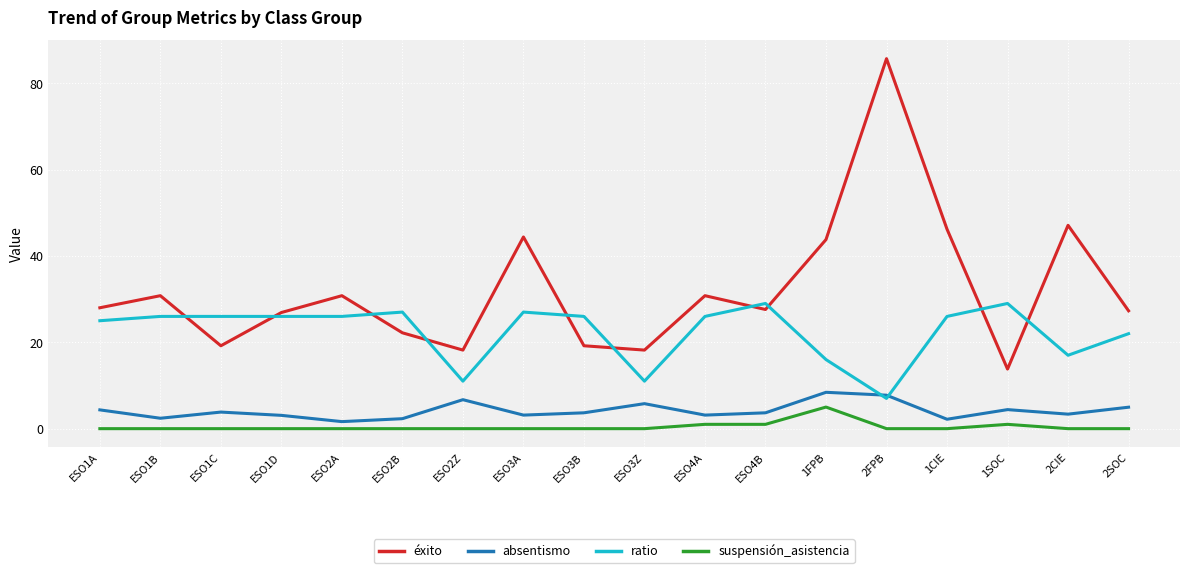

True or false: éxito has a value of 38.9 at 2SOC.

False